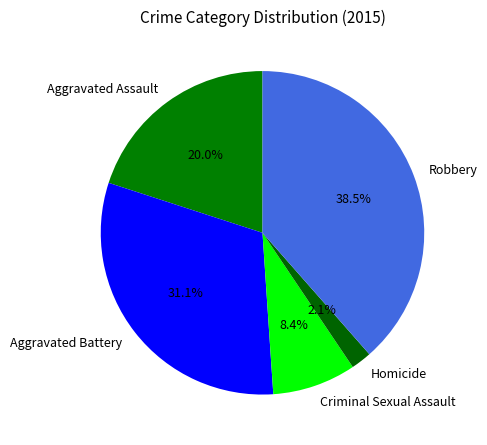

Which category has the smallest portion of the pie?

Homicide